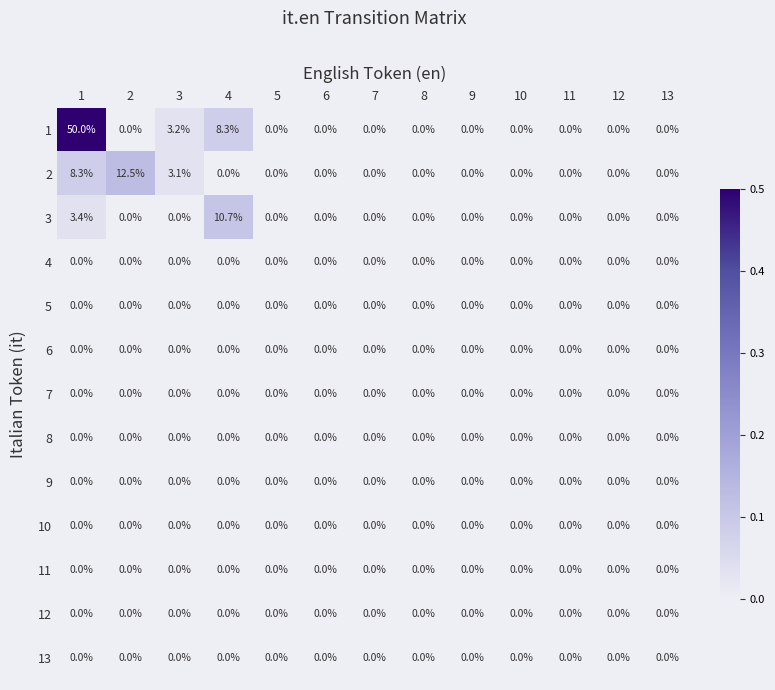

What is the total value across all series at 1?

61.7